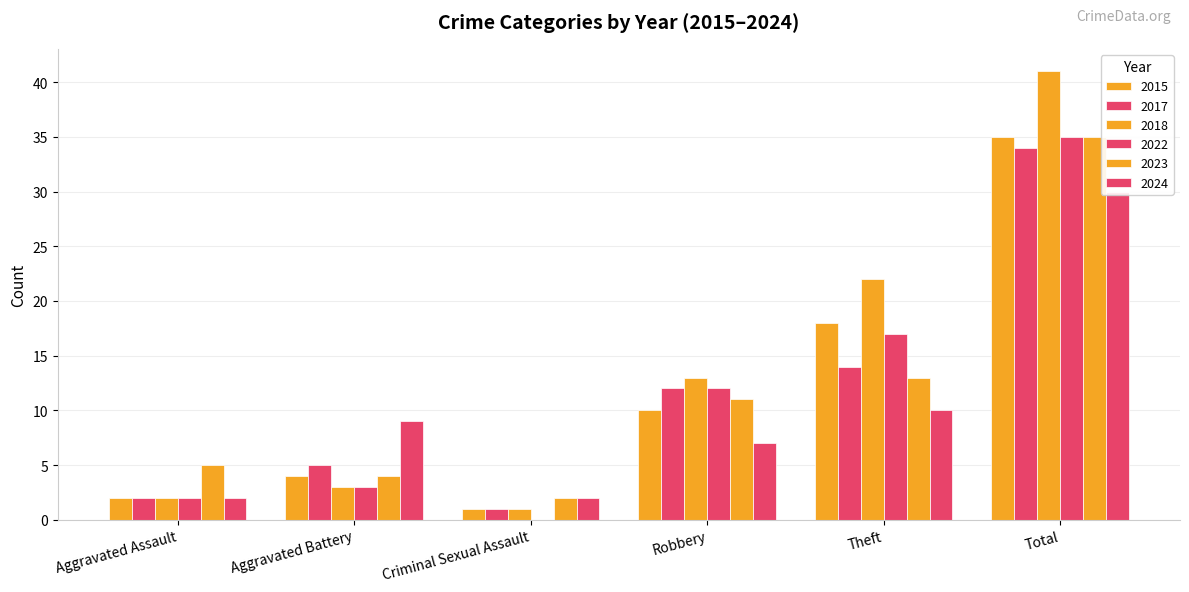

Is the value of 2023 at Theft greater than the value of 2022 at Robbery?

Yes